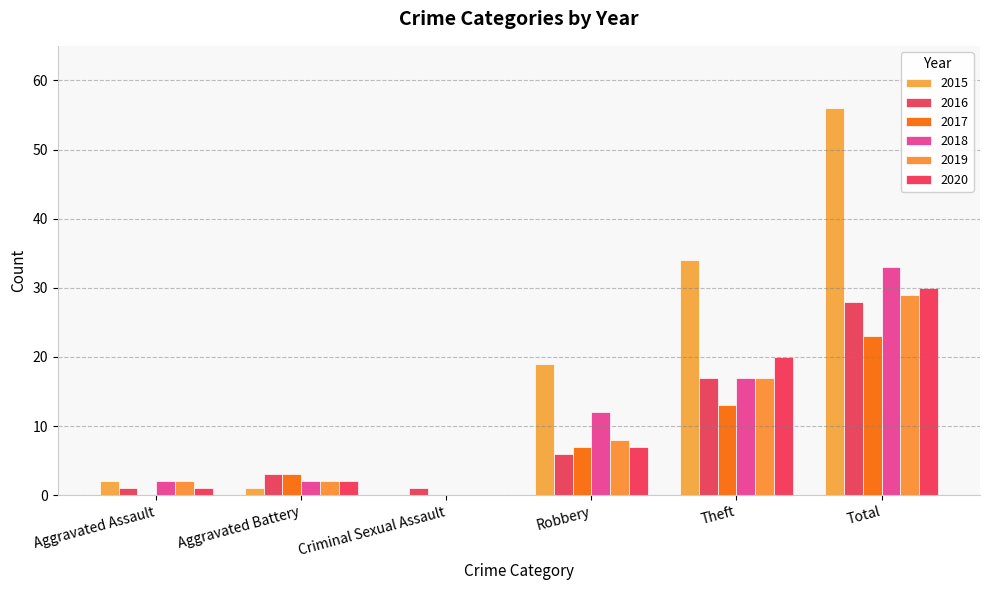

At which category is the sum across all series the highest?

Total